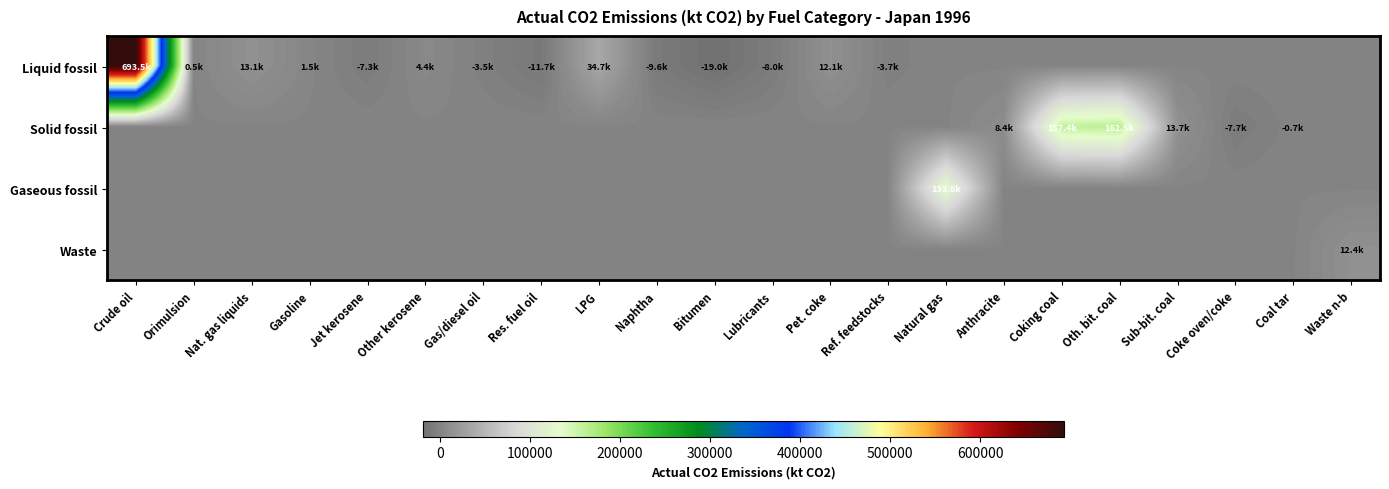

Which series changed the most between Gas/diesel oil and LPG?

Liquid fossil